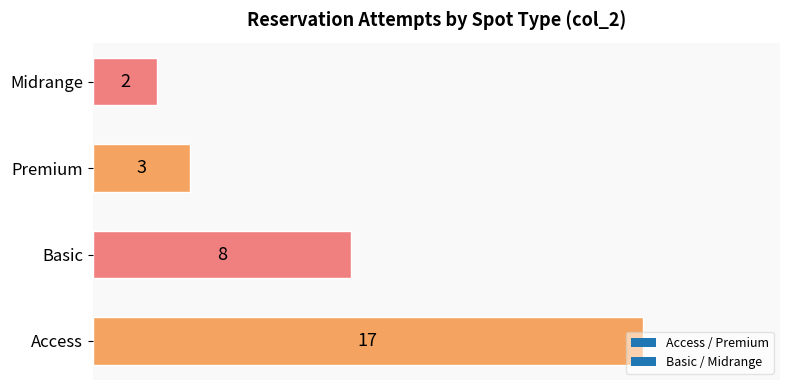

How many bars are there in total?

4